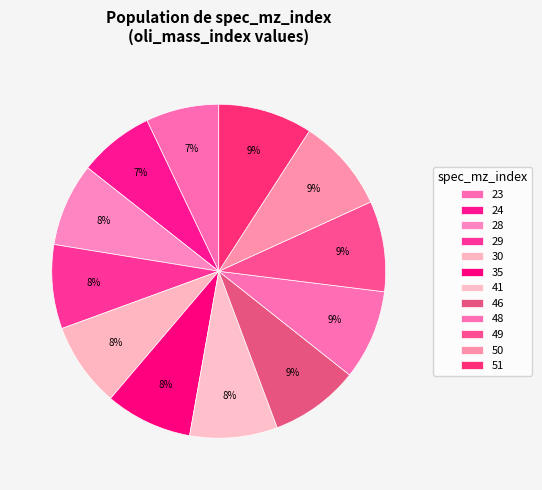

Is it true that 29 is 21% of the pie?

False